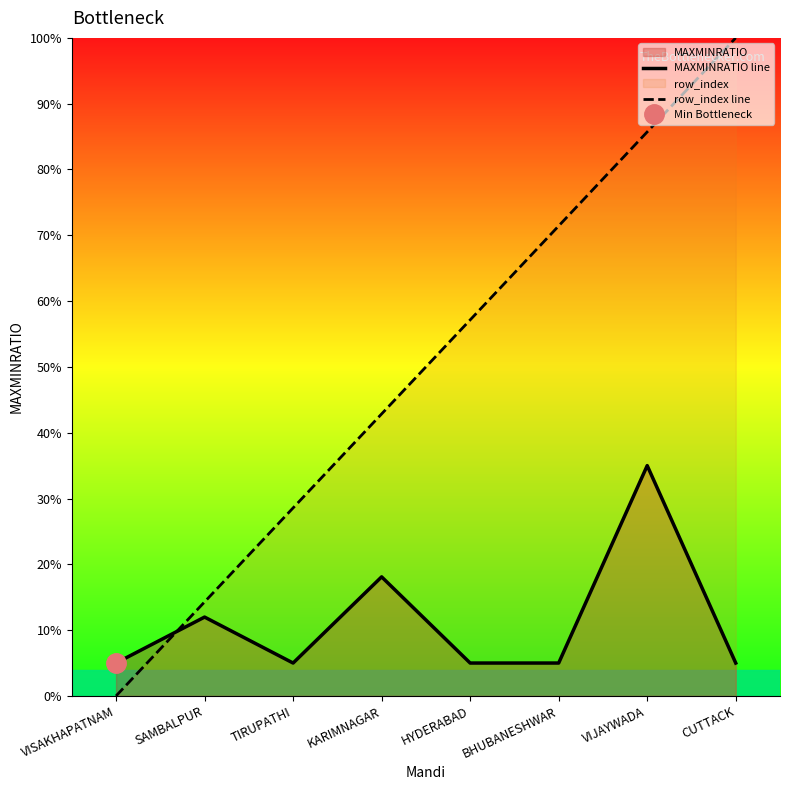

Rank the series by their maximum value, from highest to lowest.

row_index line, MAXMINRATIO line